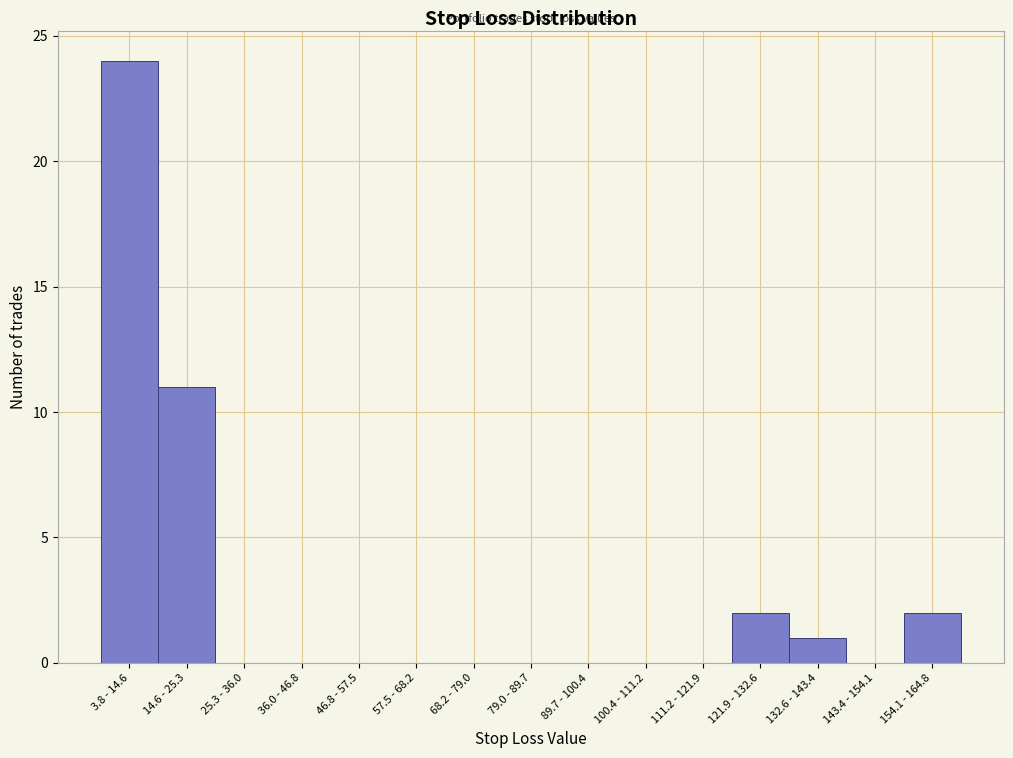

Reading right to left, what are all the values shown in this chart?

154.1 - 164.8=2	143.4 - 154.1=0	132.6 - 143.4=1	121.9 - 132.6=2	111.2 - 121.9=0	100.4 - 111.2=0	89.7 - 100.4=0	79.0 - 89.7=0	68.2 - 79.0=0	57.5 - 68.2=0	46.8 - 57.5=0	36.0 - 46.8=0	25.3 - 36.0=0	14.6 - 25.3=11	3.8 - 14.6=24